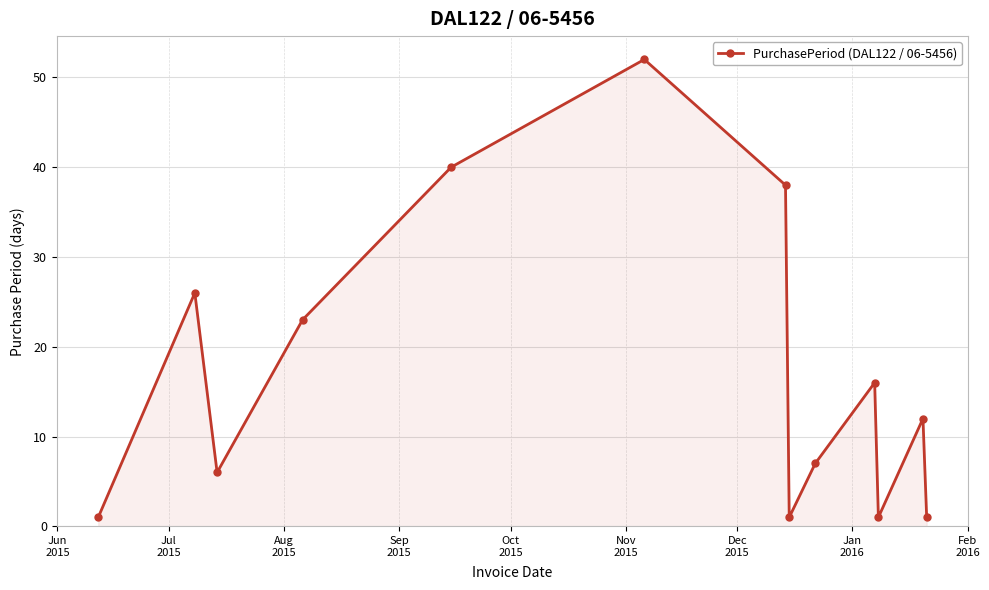

True or false: the data has more than 2 interior local peaks.

True